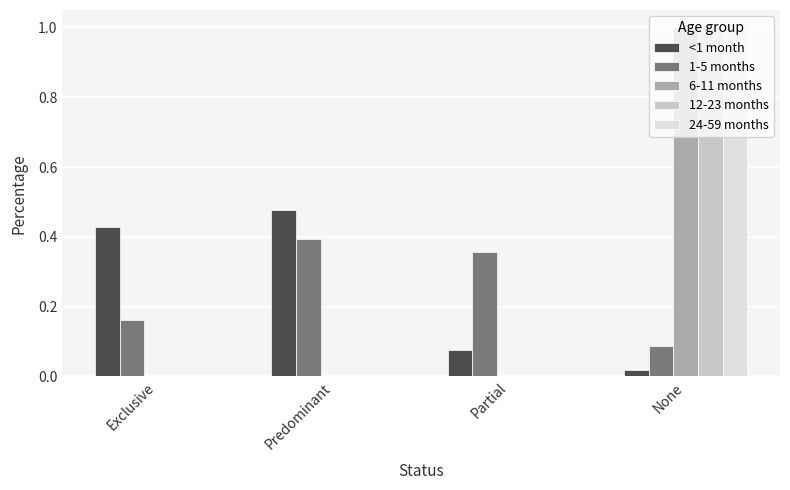

Which series changed the most between Exclusive and Predominant?

1-5 months